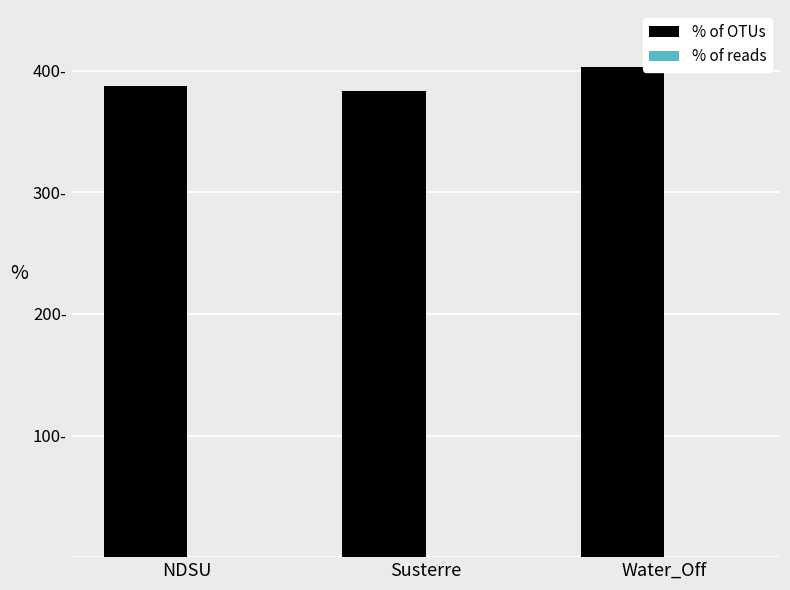

What is the label of the 1st bar from the right?

Water_Off